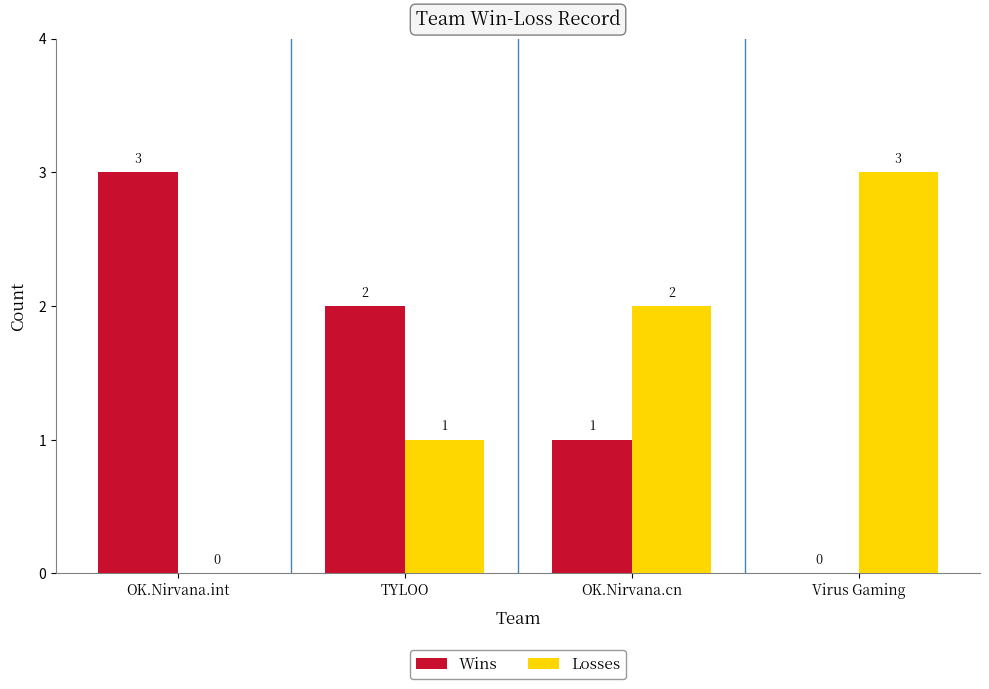

Read the Losses value at Virus Gaming.

3